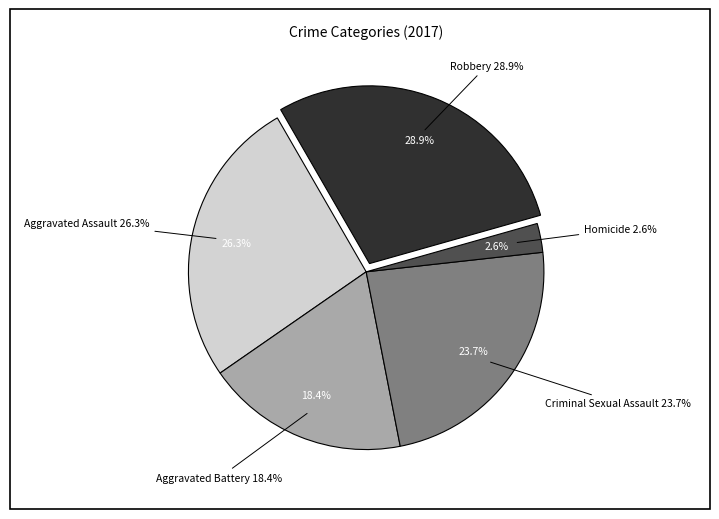

Is there a majority slice in this chart?

No